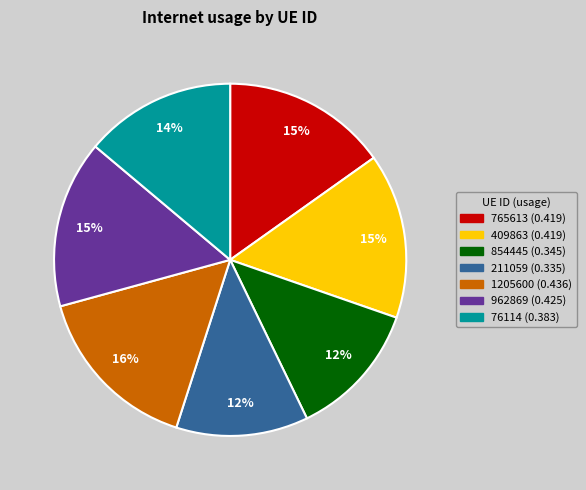

How many segments does this pie chart have?

7